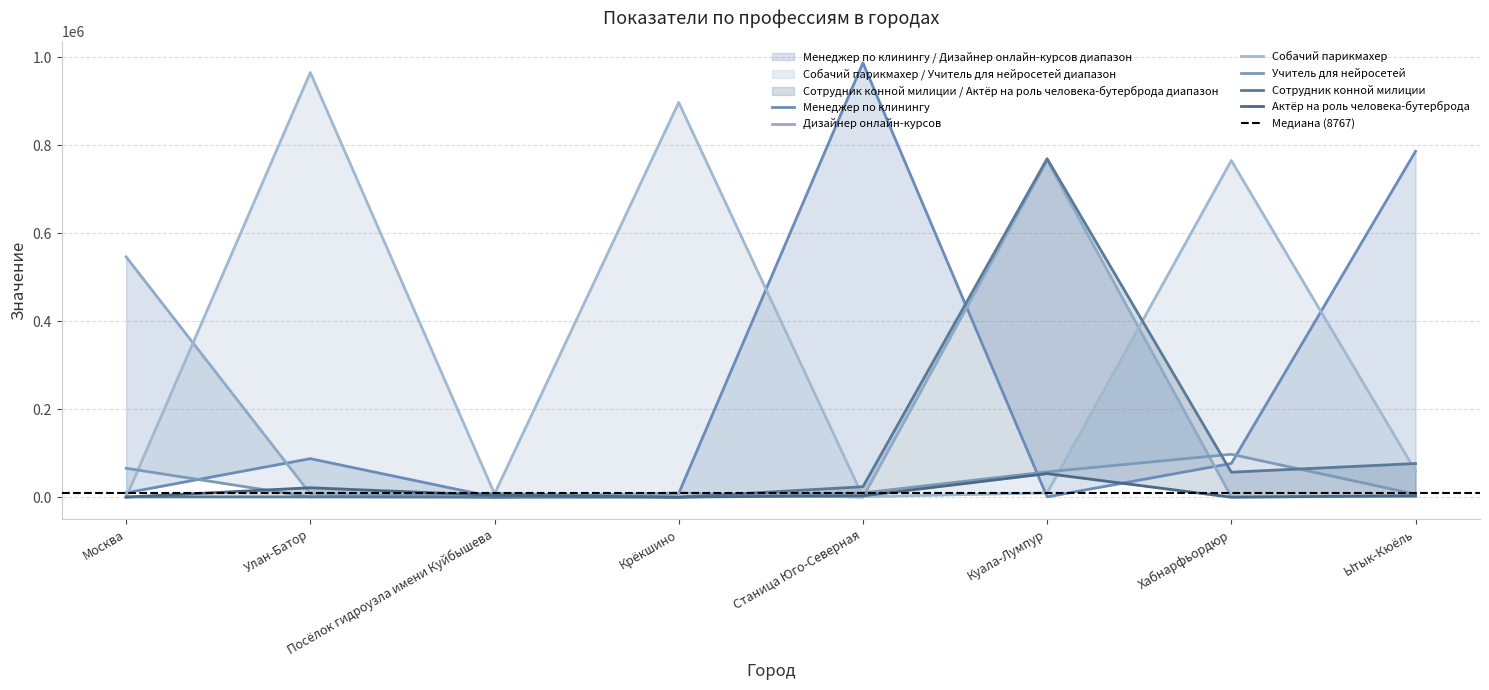

Is it true that Дизайнер онлайн-курсов equals 9859 at Крёкшино?

True